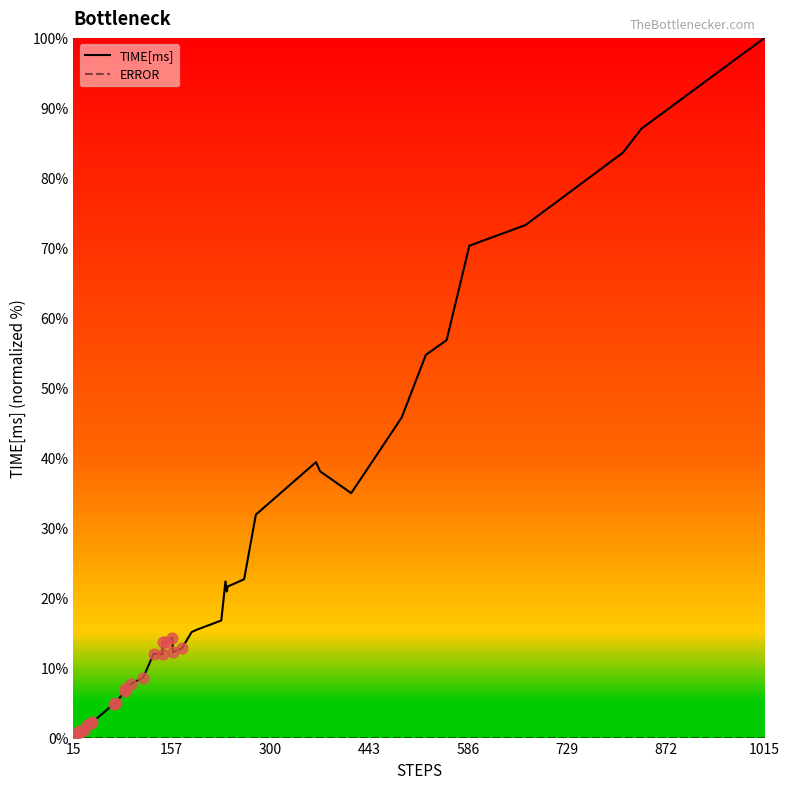

Is the value of TIME[ms] at 586 greater than the value of ERROR at 16?

Yes